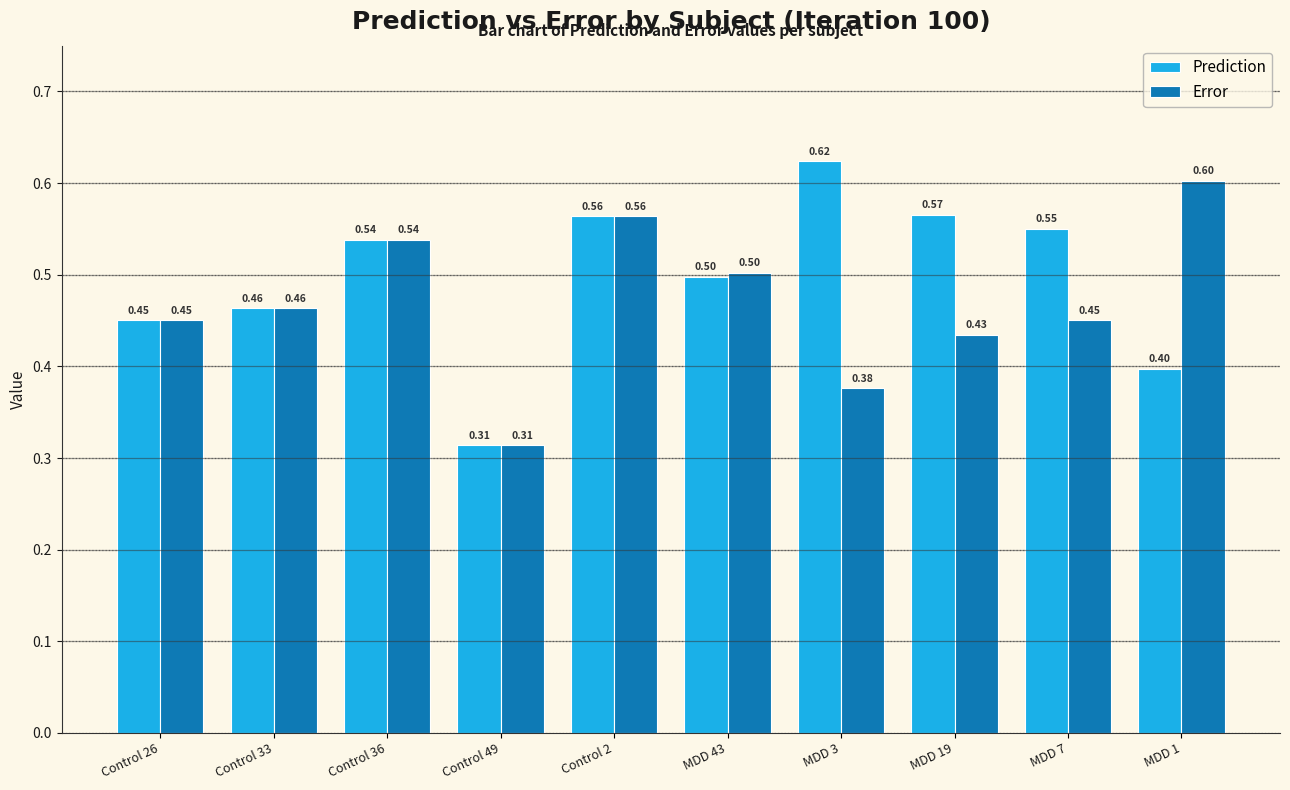

Which category has the lowest value across all series?

Control 49